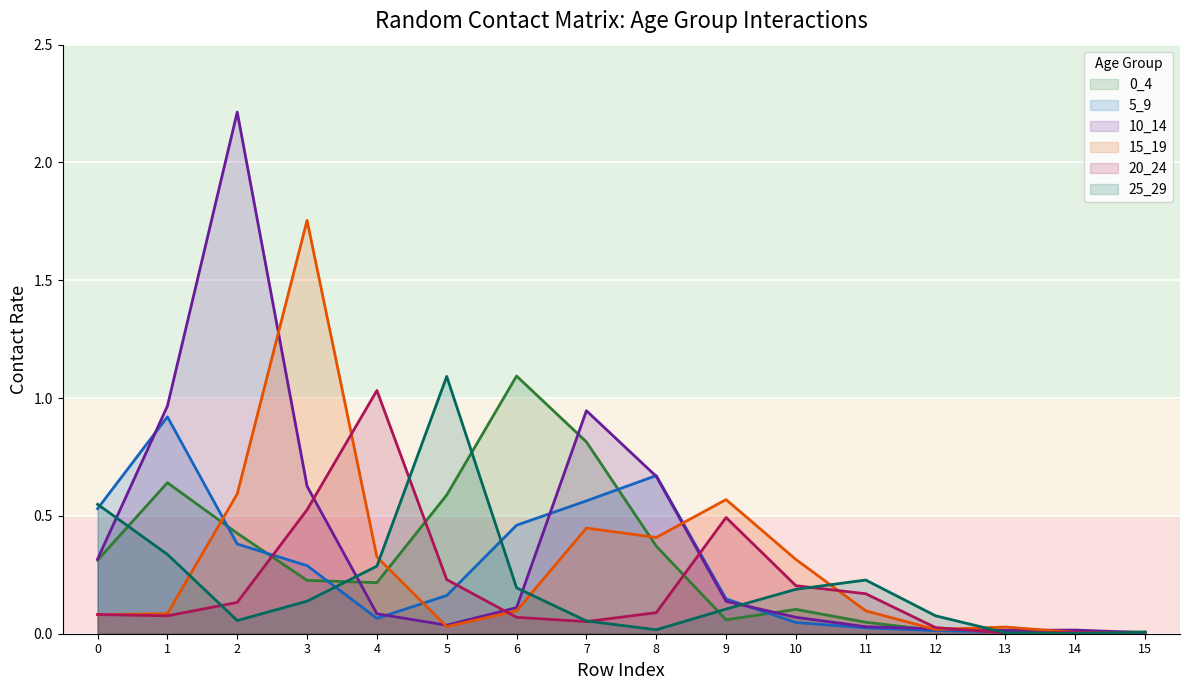

What is the difference between the 20_24 values at 14 and 0?

0.1